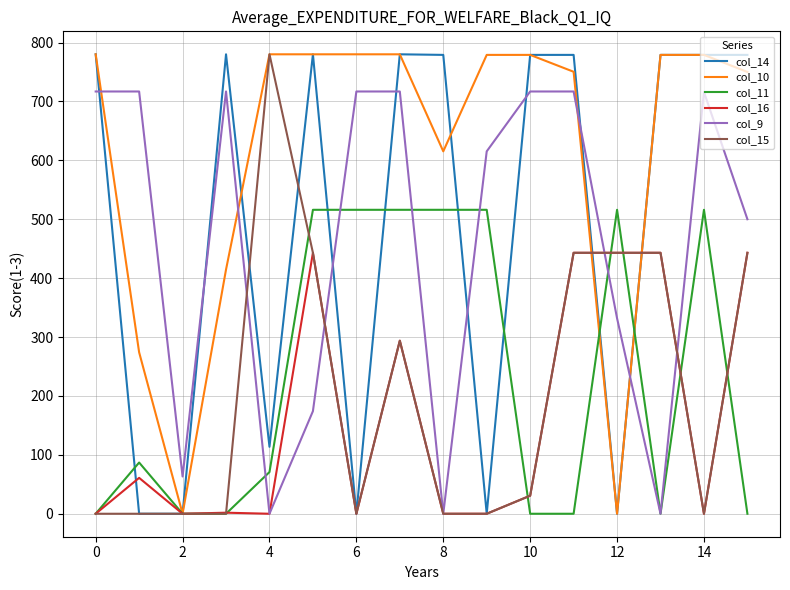

After their last crossing, which series has the higher values: col_9 or col_10?

col_10